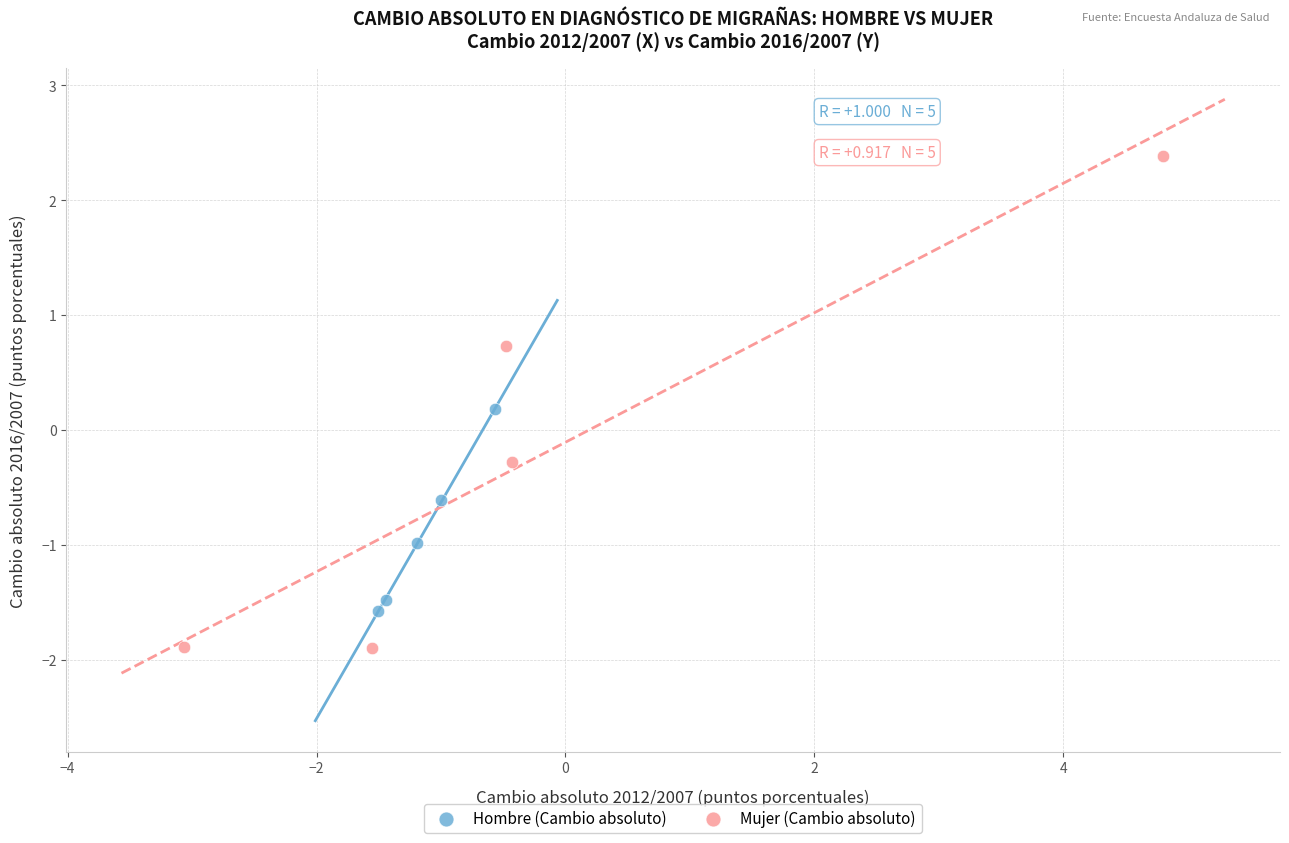

Which series has the widest spread of Y values?

Mujer (Cambio absoluto)